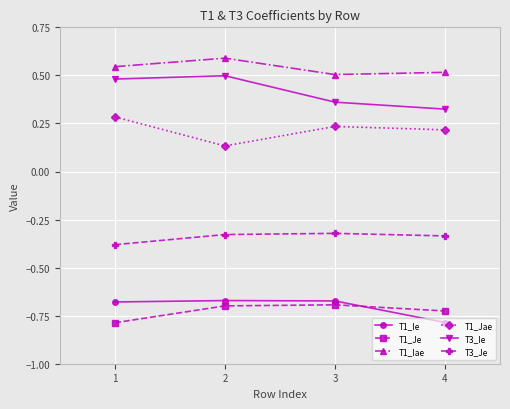

True or false: T1_Jae and T3_Ie cross at least once.

False